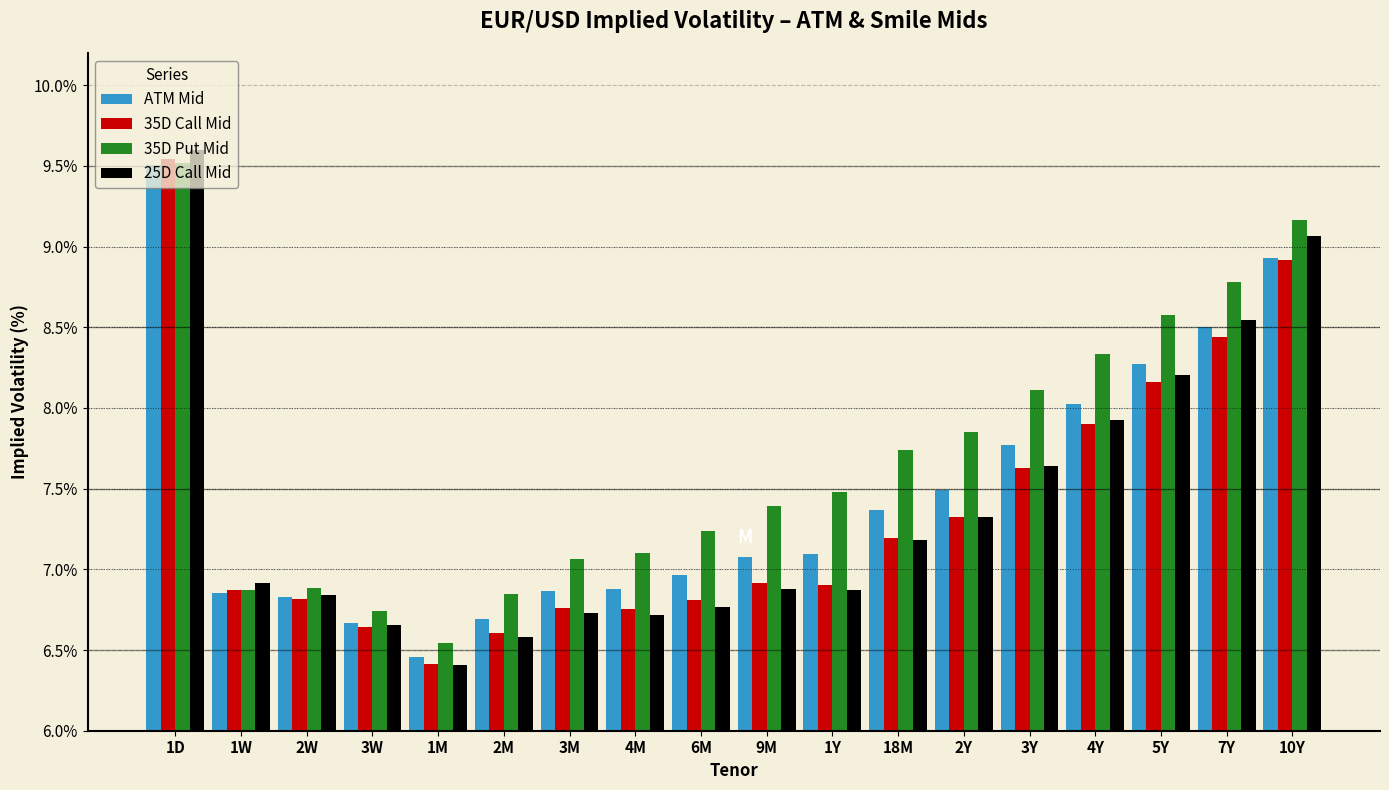

Which label corresponds to the largest value in the chart?

1D